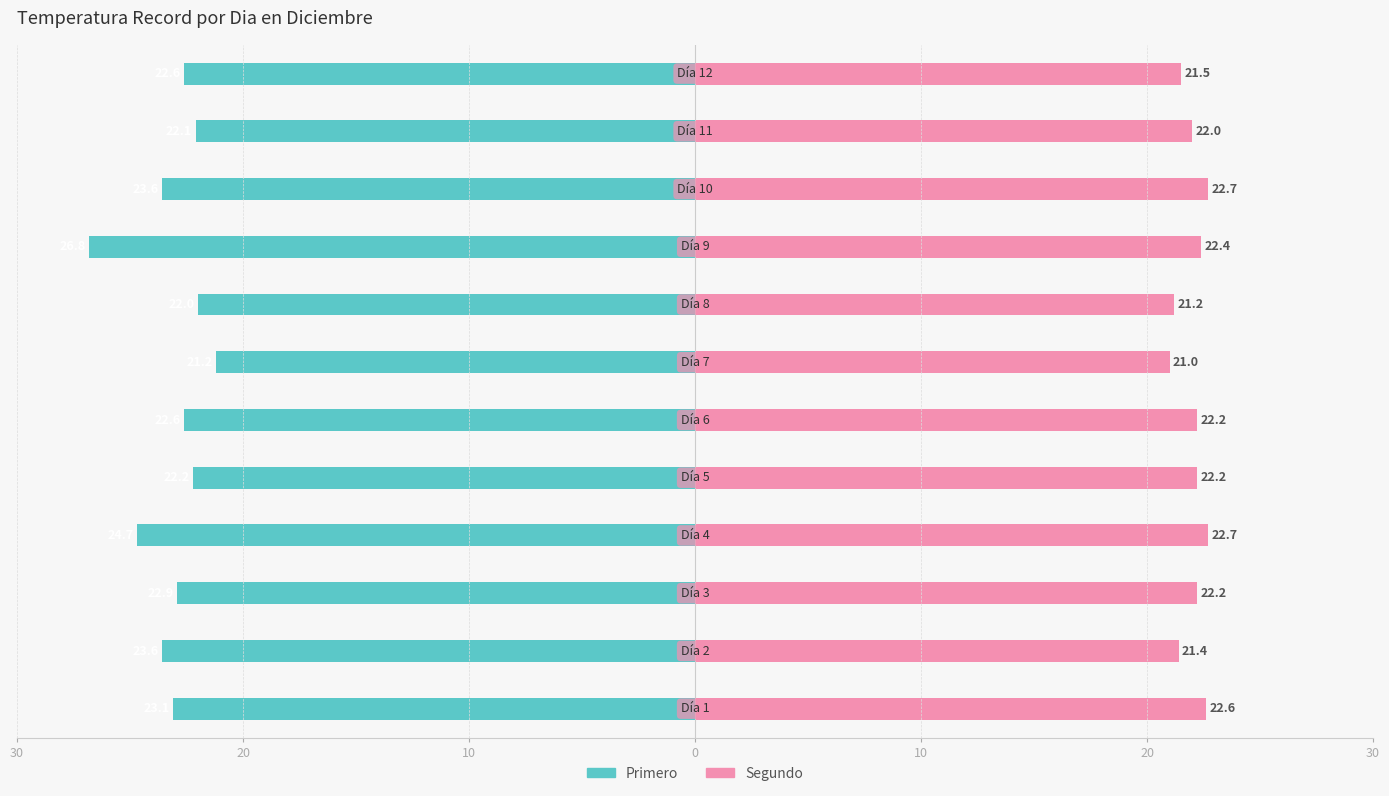

What is the minimum value shown in the chart?

-26.8